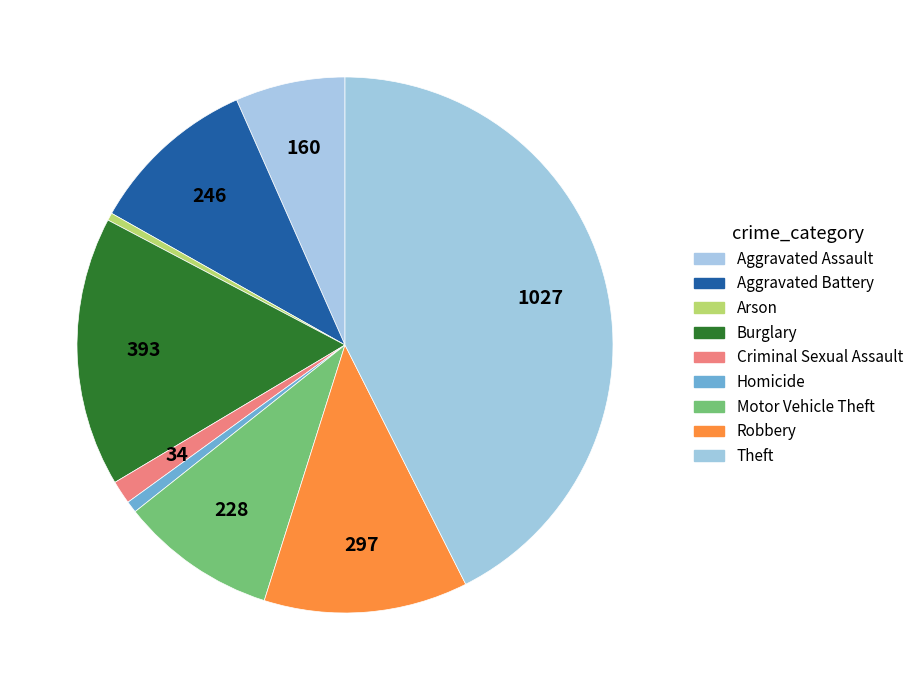

Is it true that Aggravated Battery is 10% of the pie?

True